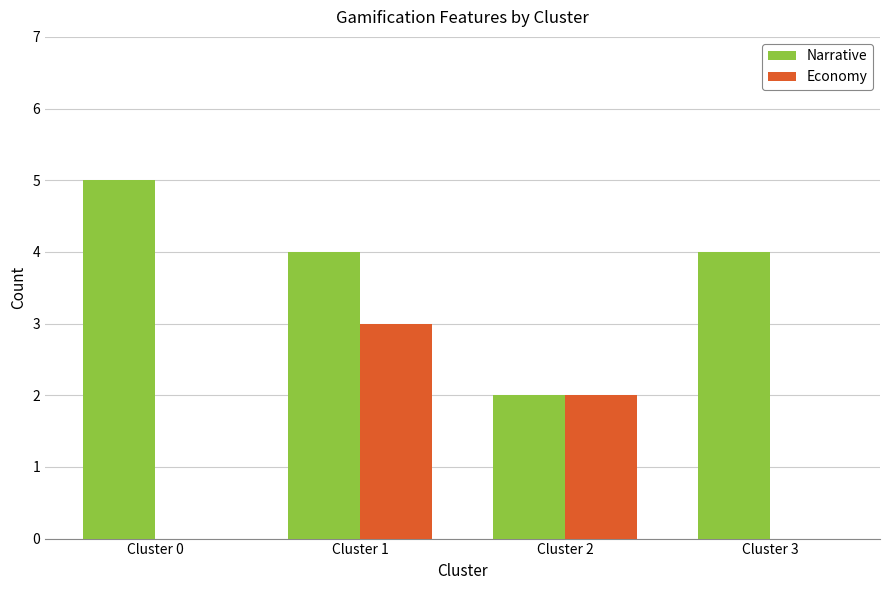

Is the value of Economy at Cluster 3 greater than the value of Narrative at Cluster 2?

No